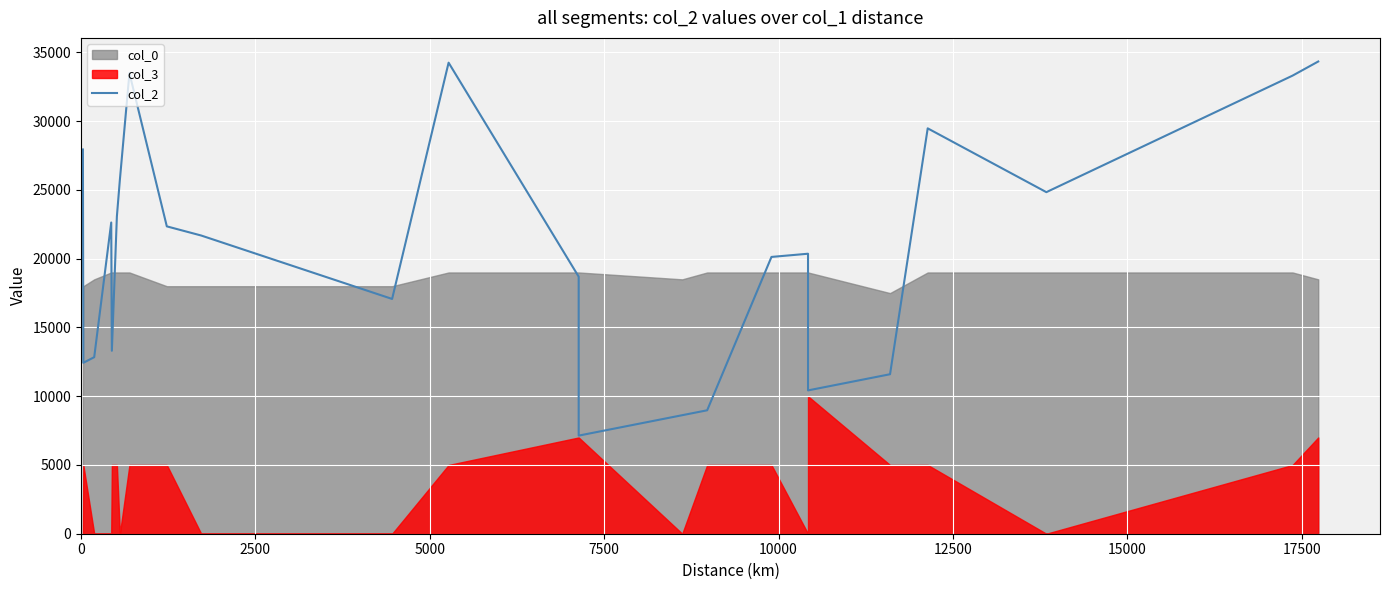

True or false: there are more than 0 points higher than both neighbors.

True